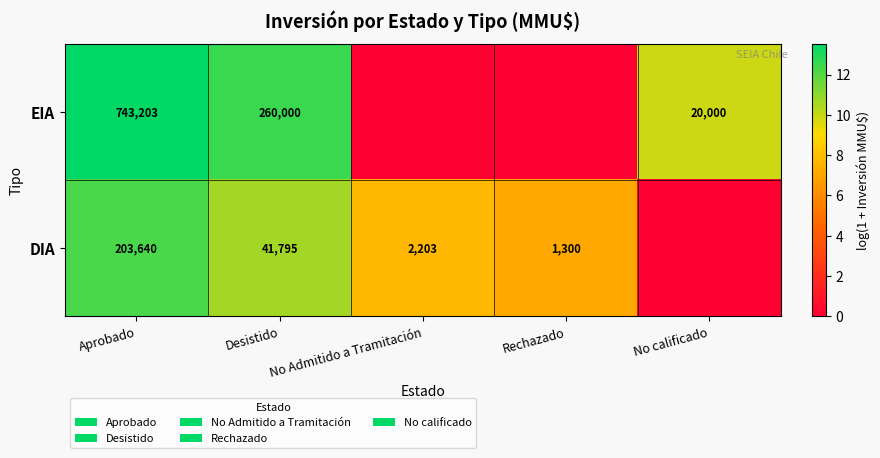

What is the spread (max minus min) of values at Aprobado?

539563